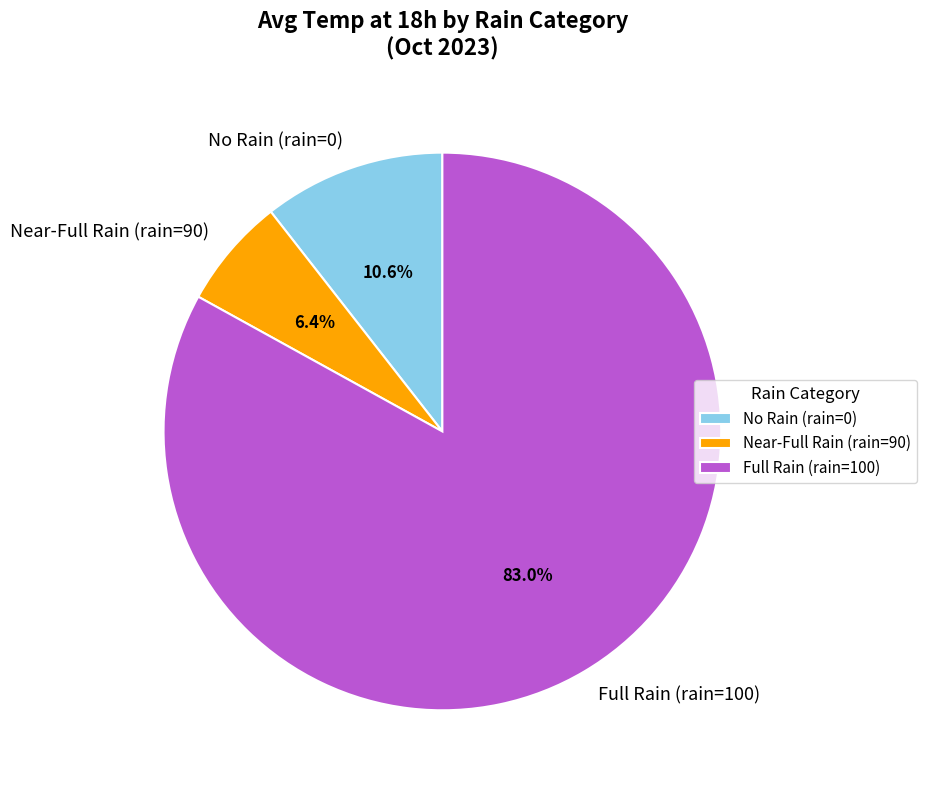

Which category has the smallest portion of the pie?

Near-Full Rain (rain=90)